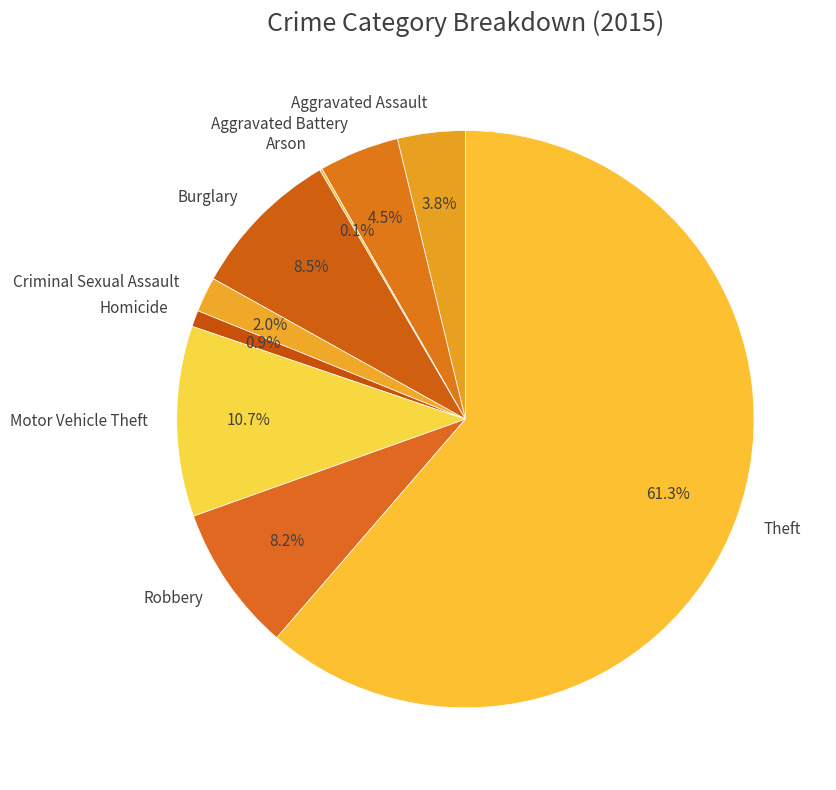

To the nearest percent, what percentage of the pie is Robbery?

8%